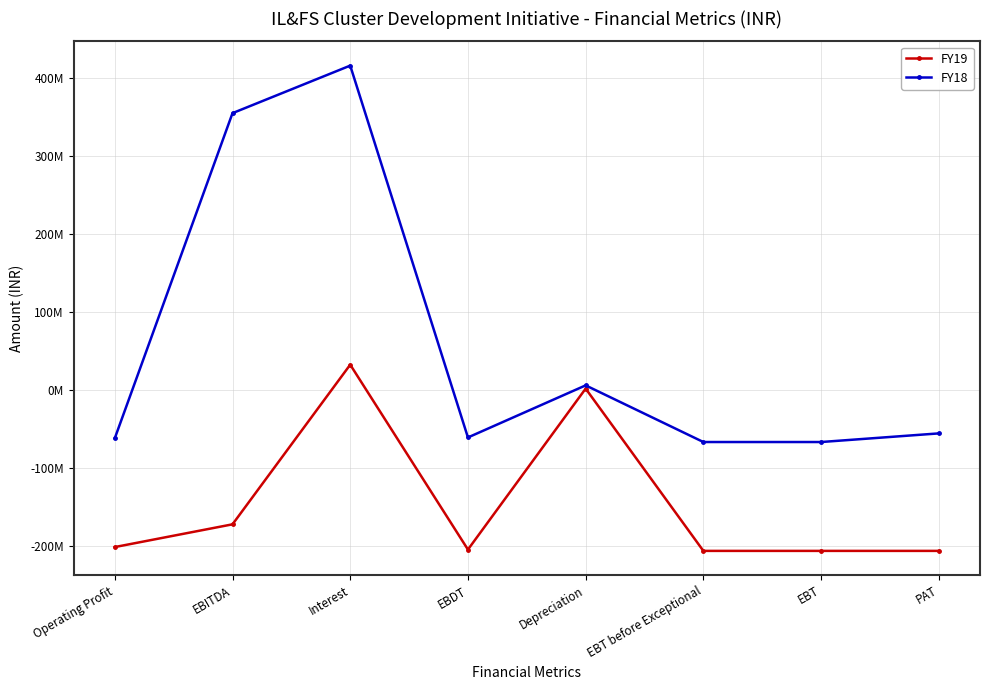

What is the value of the FY19 point at the 1st from the left?

-201710000